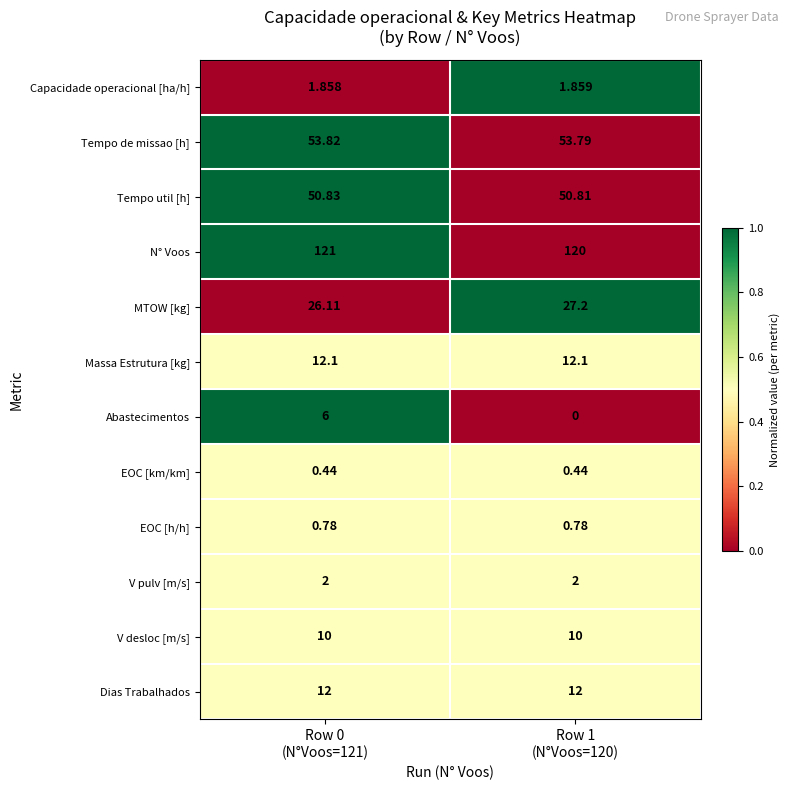

Which series has the largest total across all categories?

N° Voos